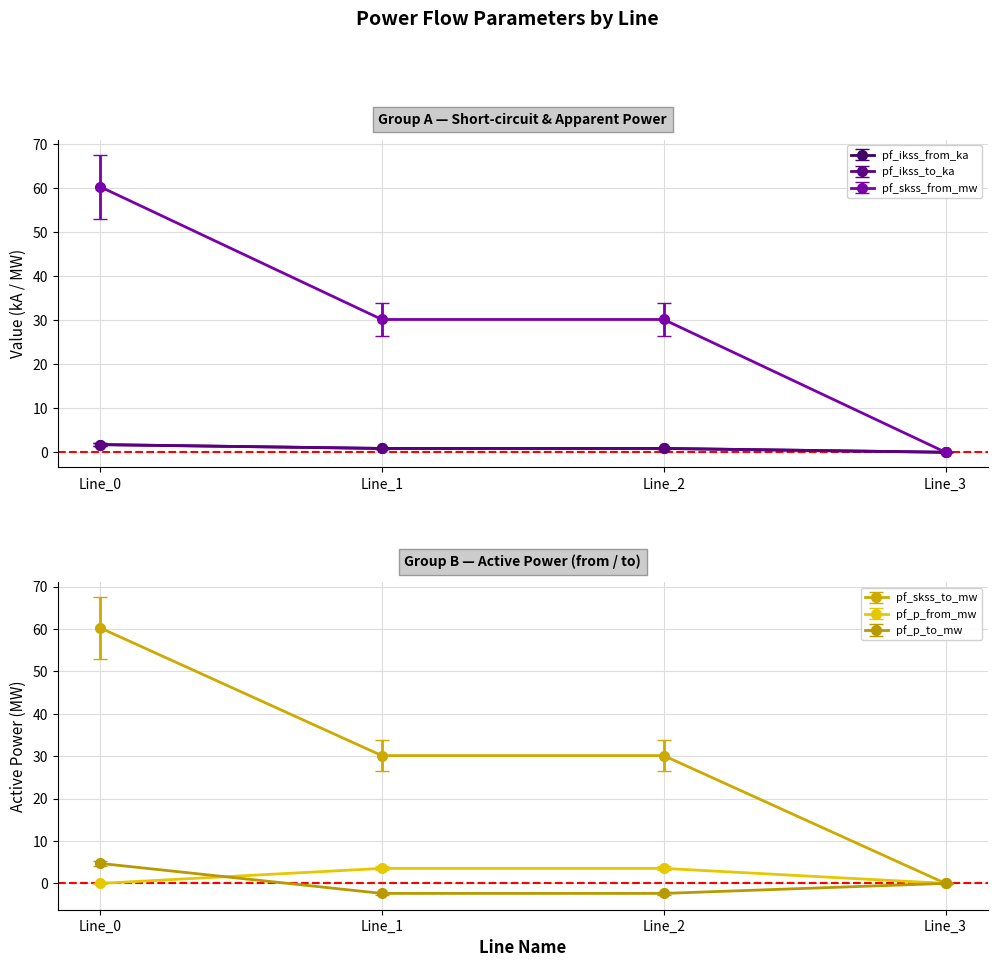

What is the difference between the maximum and second lowest values in the pf_ikss_from_ka series?

0.9